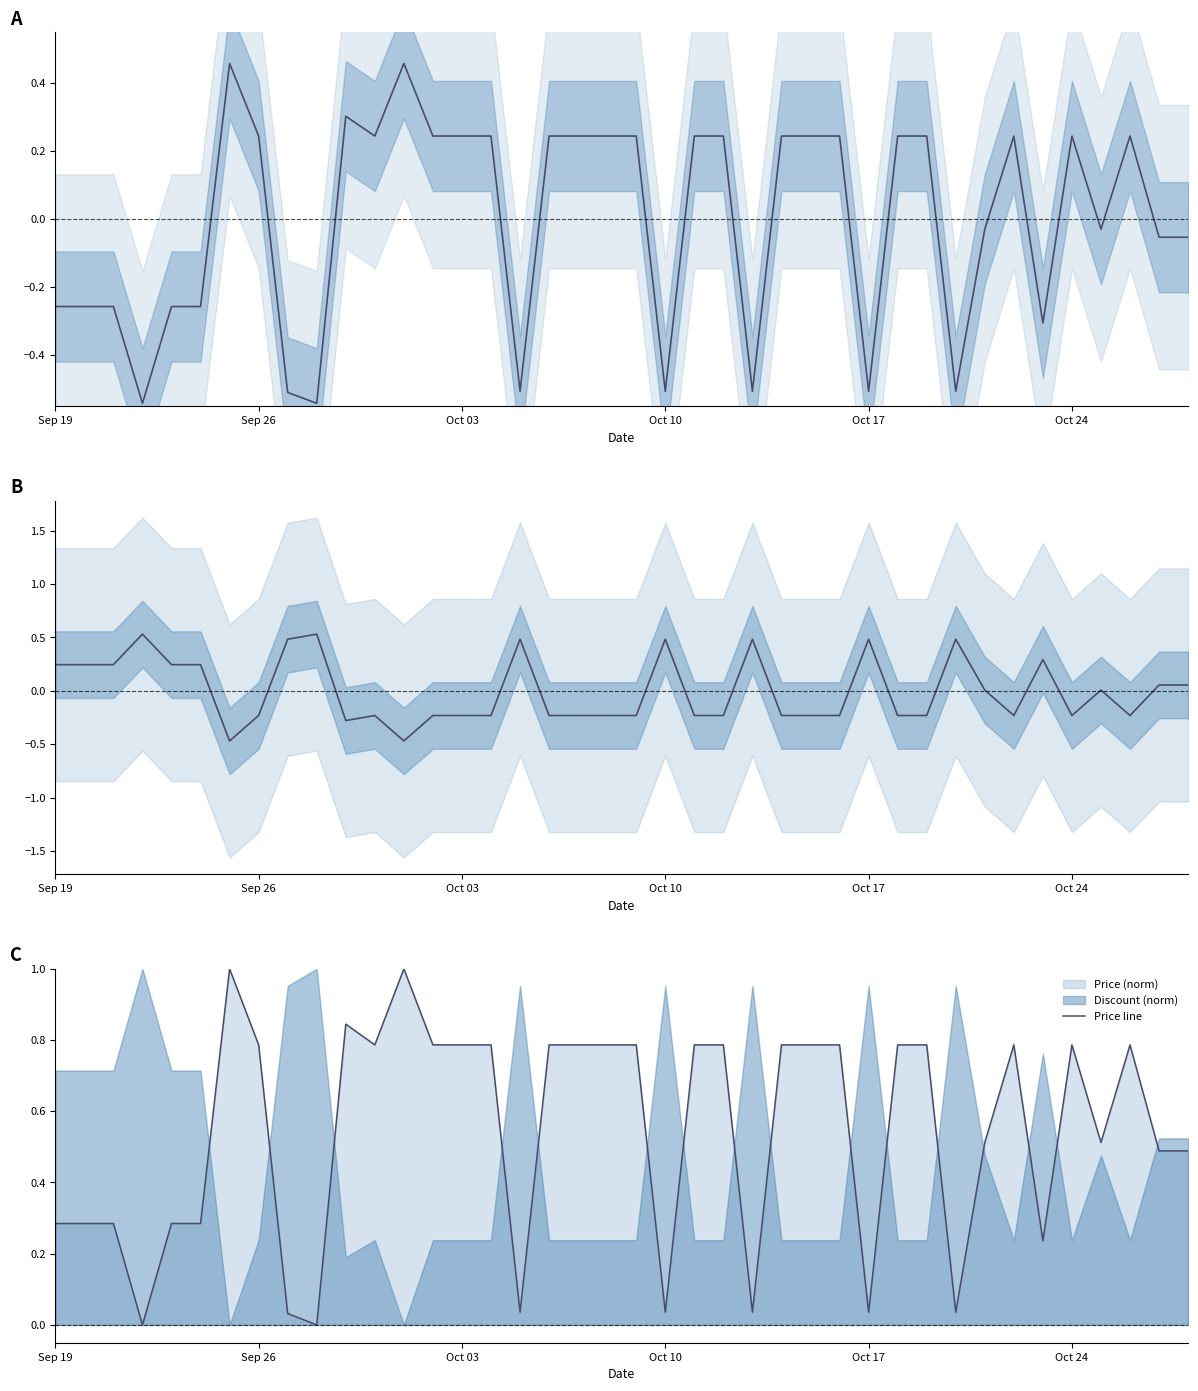

Which series has the largest range (max minus min)?

Price (normalized)